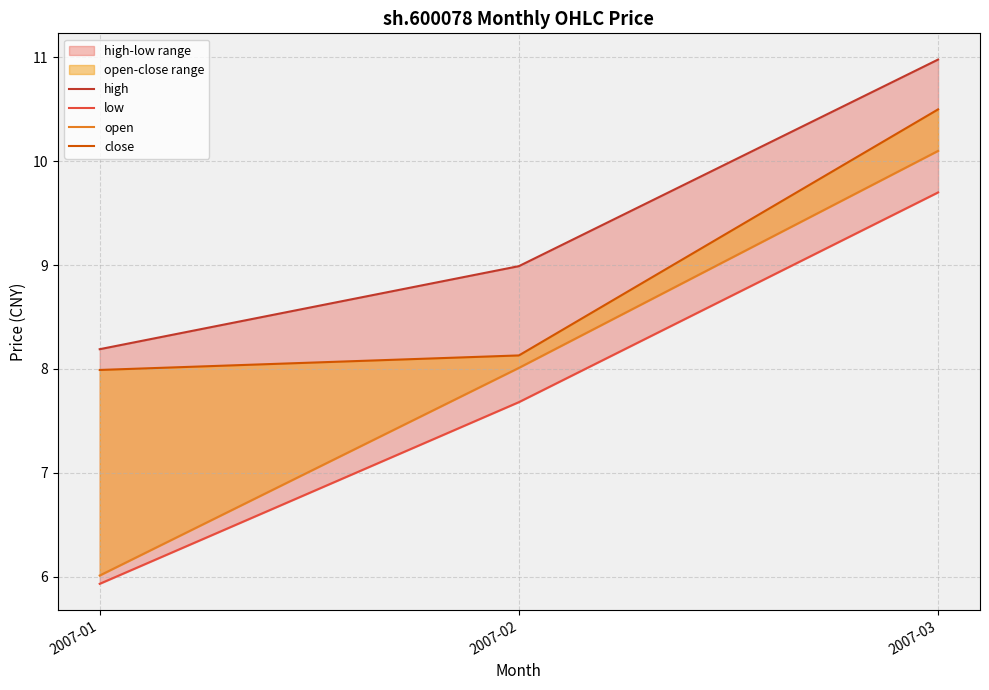

Which category has the highest value across all series?

2007-03